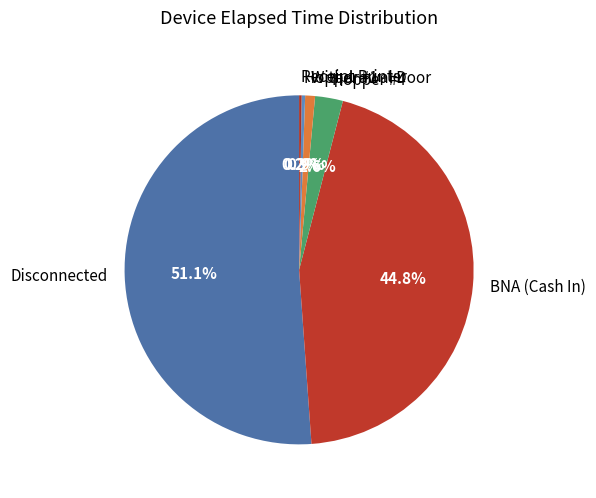

What is the total percentage of BNA (Cash In) and Withdrawal Door?

45.7%